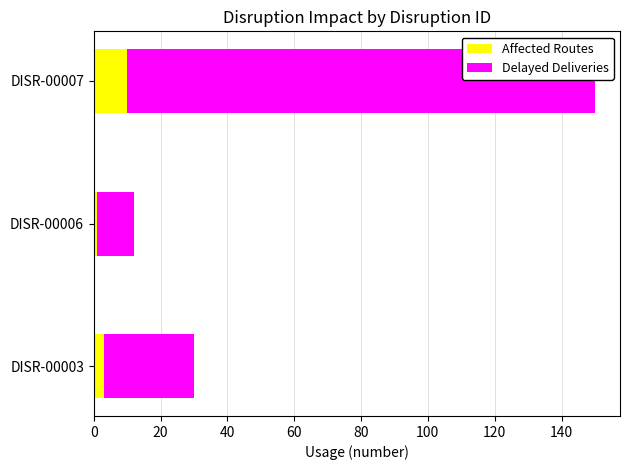

The value of Affected Routes at DISR-00007 is 10. True or false?

True